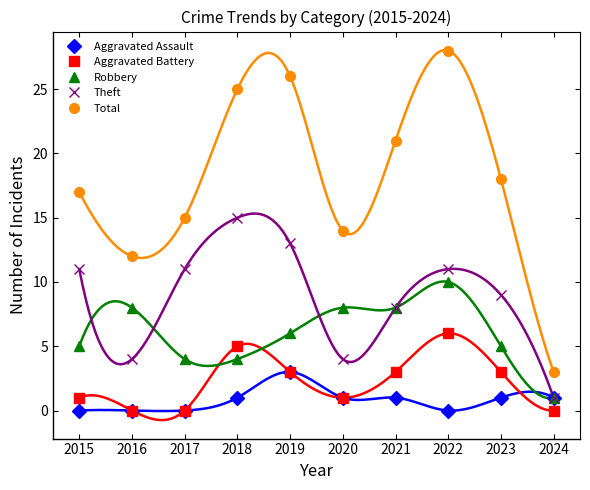

What is the sum of all Robbery values?

59